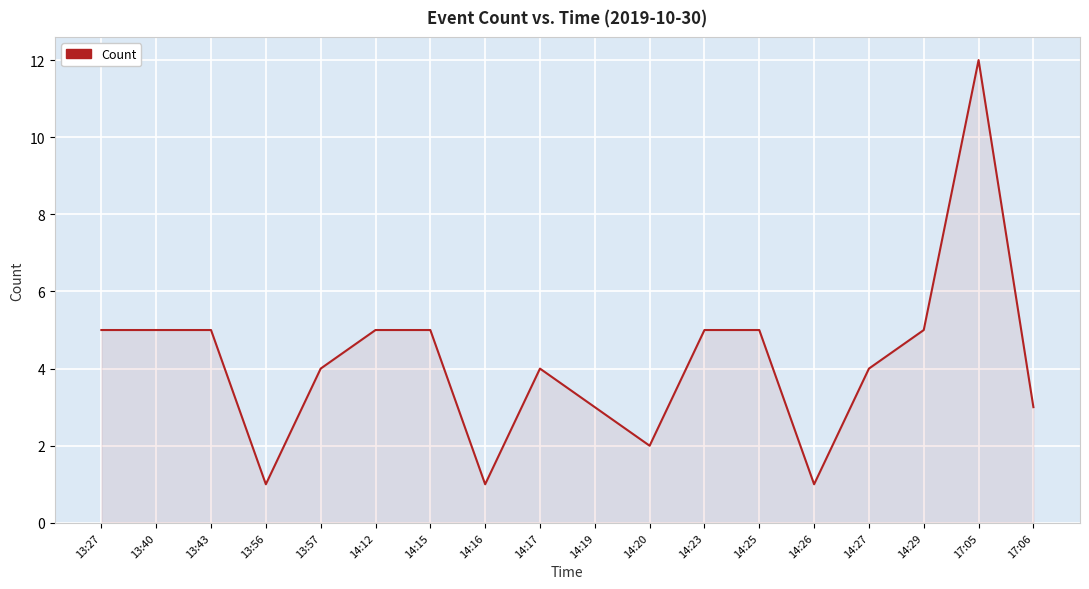

Does the chart have visible grid lines?

Yes